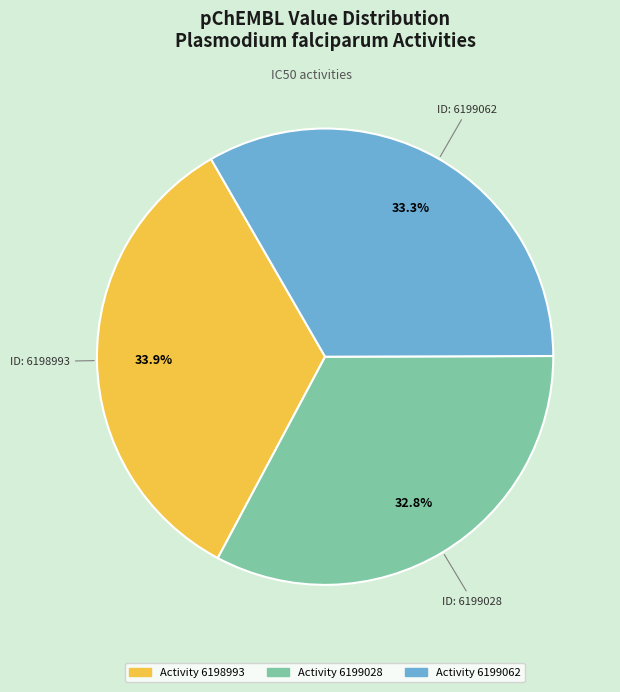

Is there any slice that represents more than half of the pie?

No